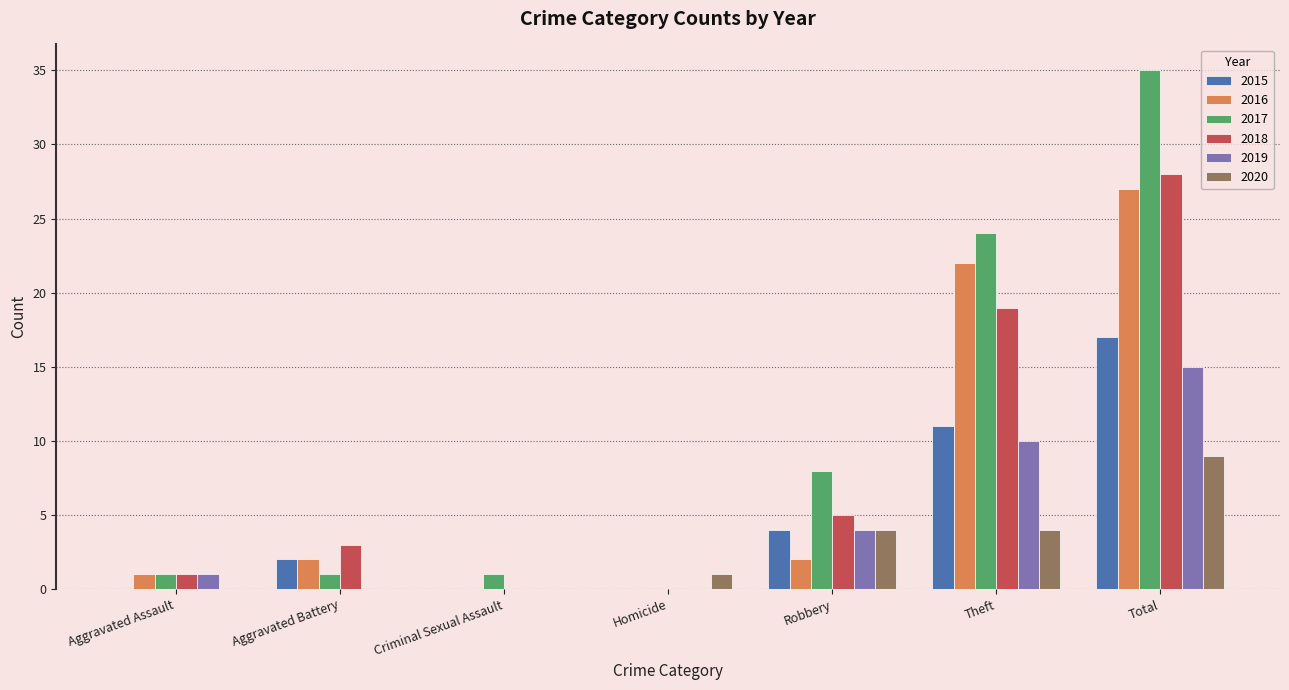

At which category is the sum across all series the highest?

Total